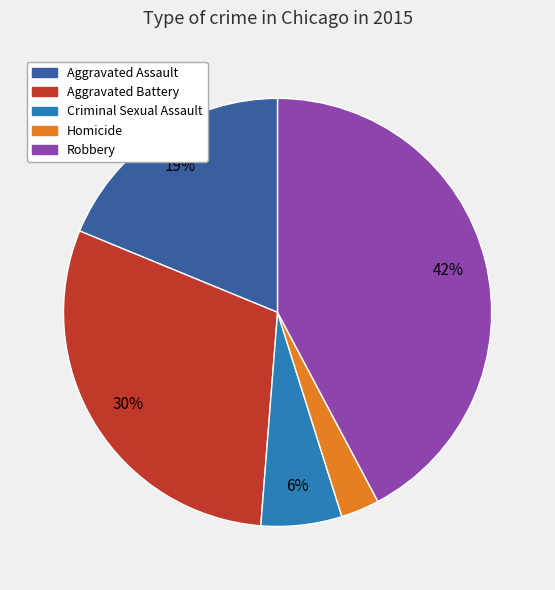

Rank the categories by value from highest to lowest.

Robbery, Aggravated Battery, Aggravated Assault, Criminal Sexual Assault, Homicide